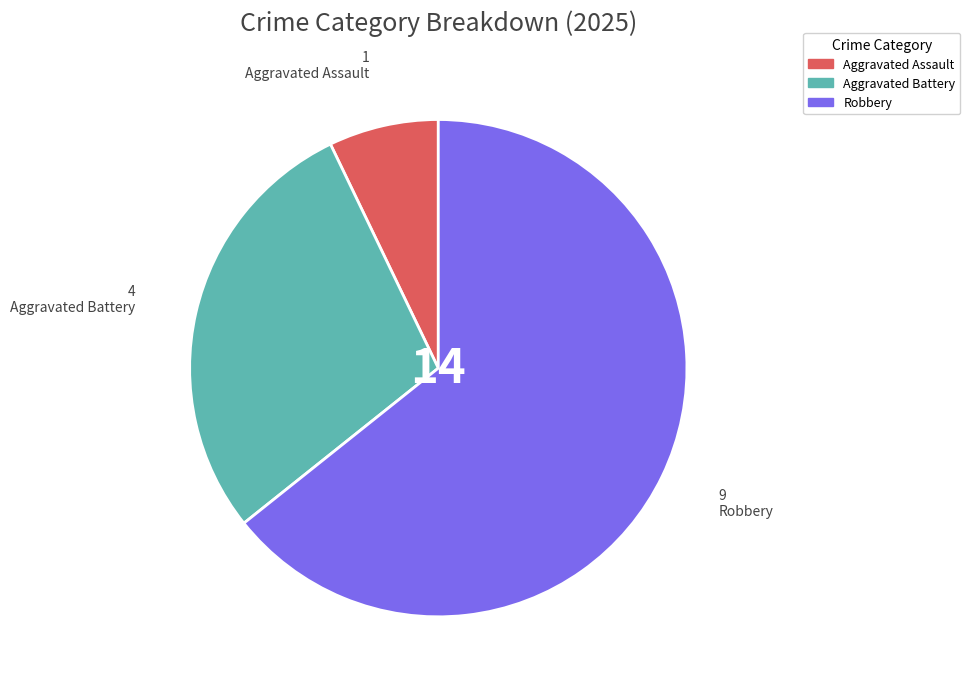

Is there any slice that represents more than half of the pie?

Yes